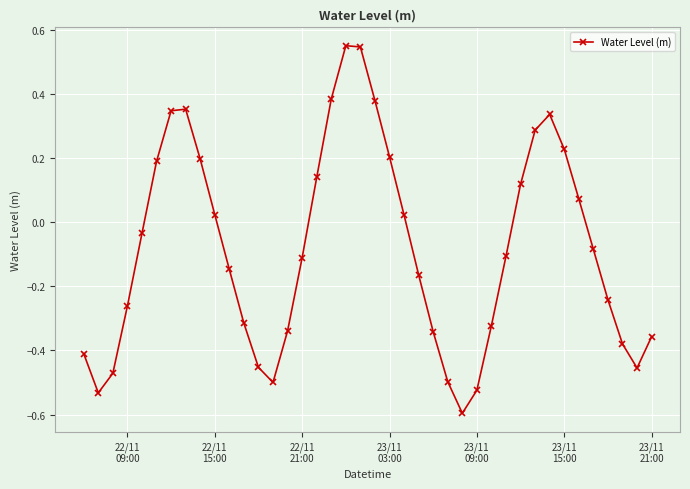

What is the smallest value displayed?

-0.6